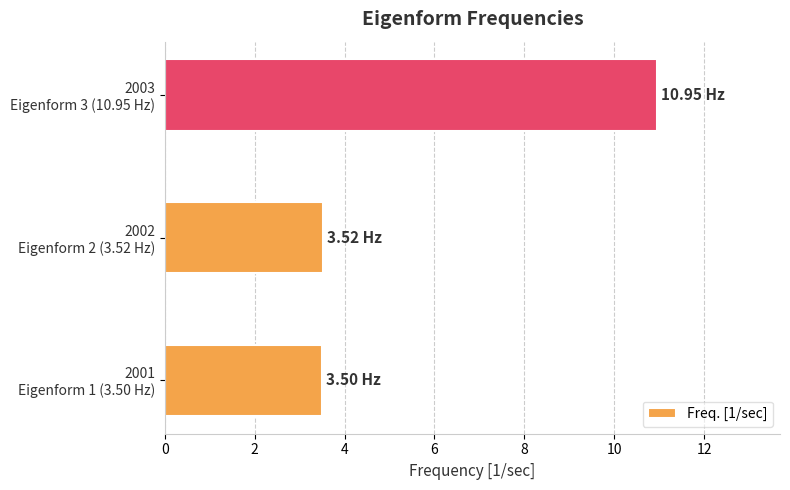

Which label corresponds to the largest value in the chart?

2003
Eigenform 3 (10.95 Hz)